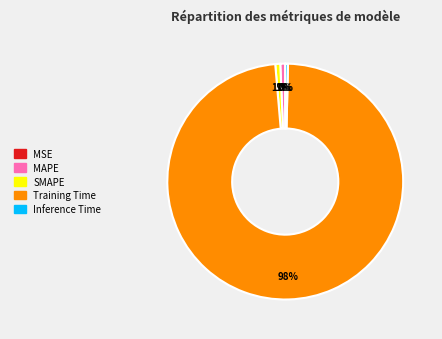

To the nearest percent, what is the difference between the largest and smallest slice percentages?

98%